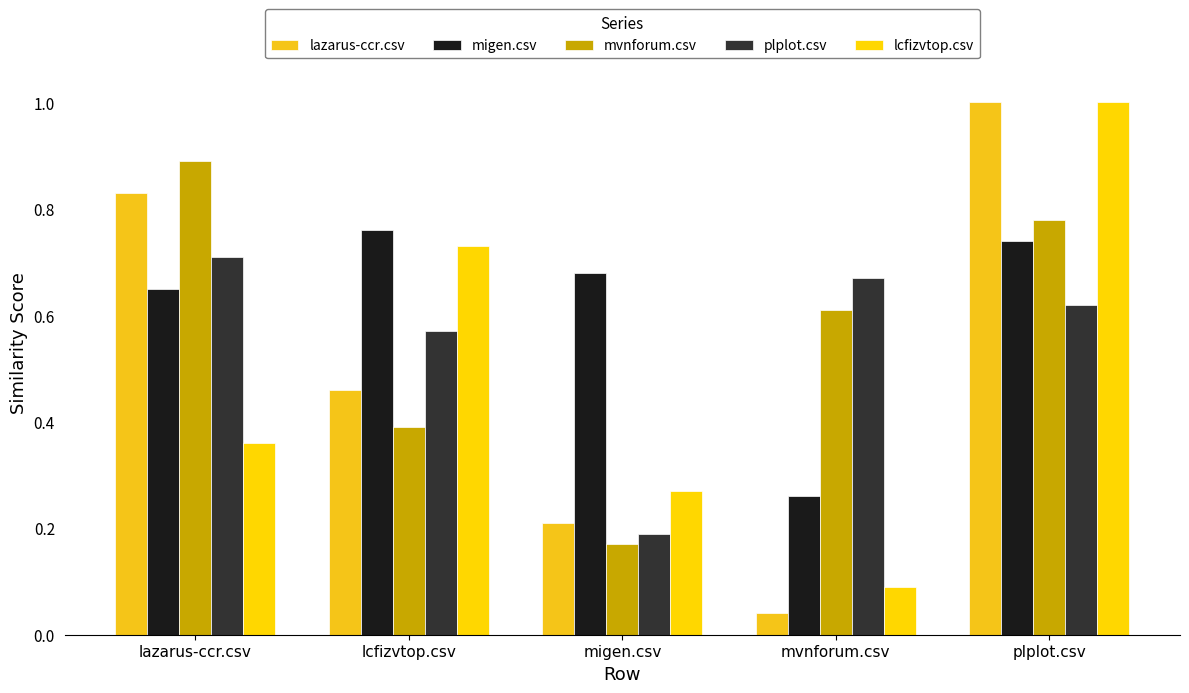

What is the sum of the mvnforum.csv values at plplot.csv and migen.csv?

1.0